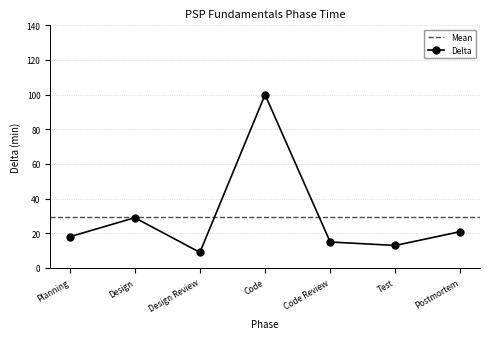

List the labels in order of value, smallest first.

Design Review, Test, Code Review, Planning, Postmortem, Design, Code